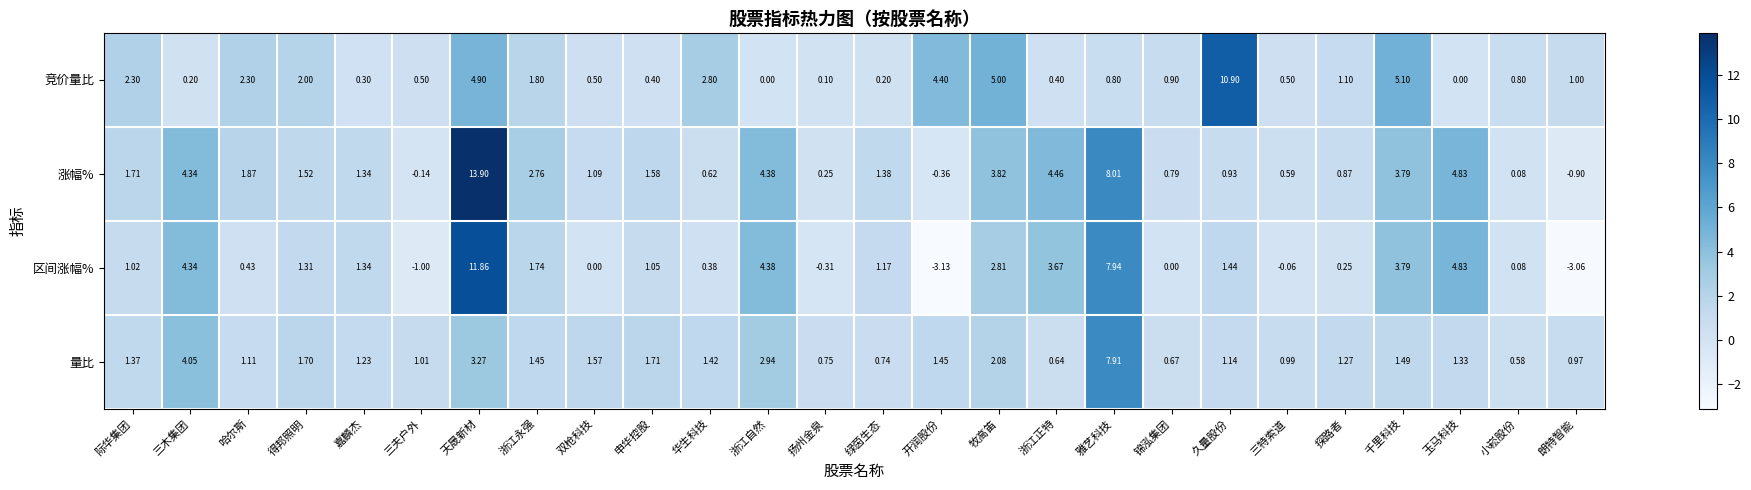

Where does the 涨幅% series first go above 1?

际华集团